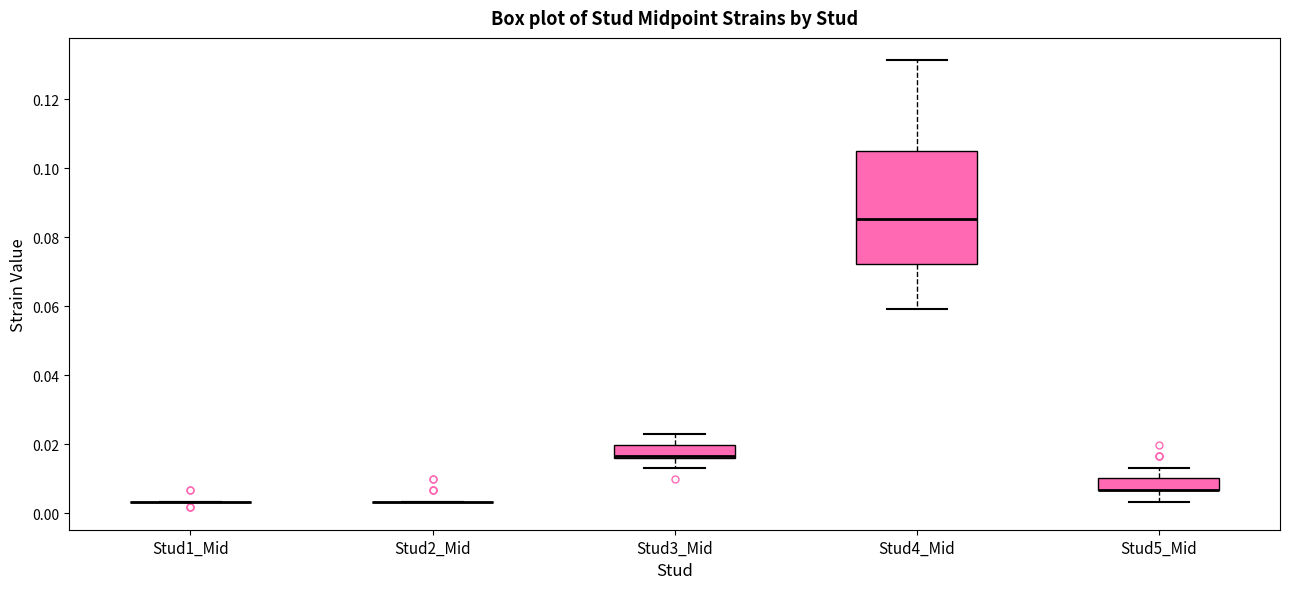

Where does the upper whisker of the box for Stud4_Mid end on the y-axis? The values are not printed on the chart, so give them approximately, as read against the axis.

0.132